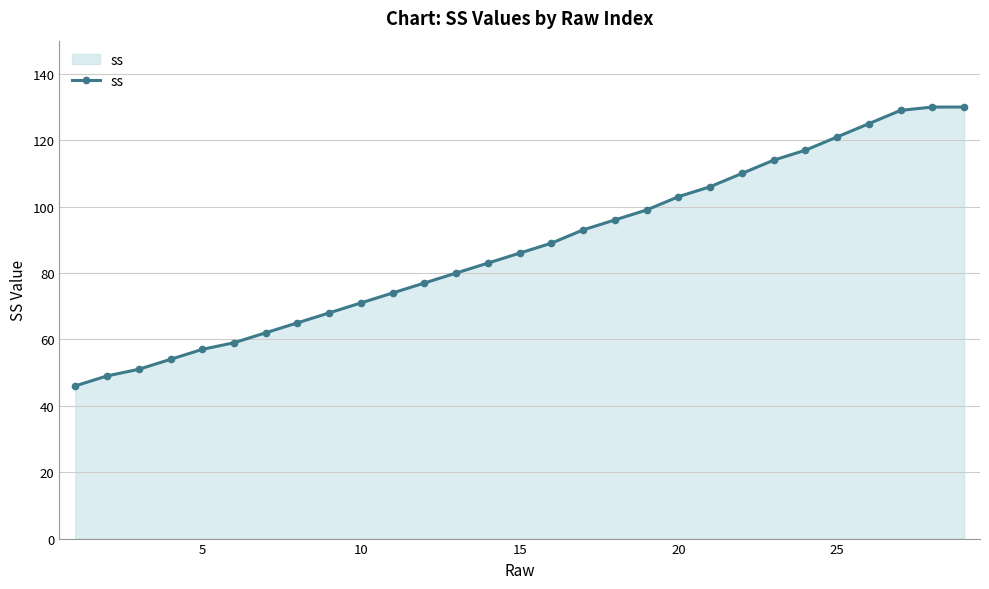

What is the sum of all values?

2544